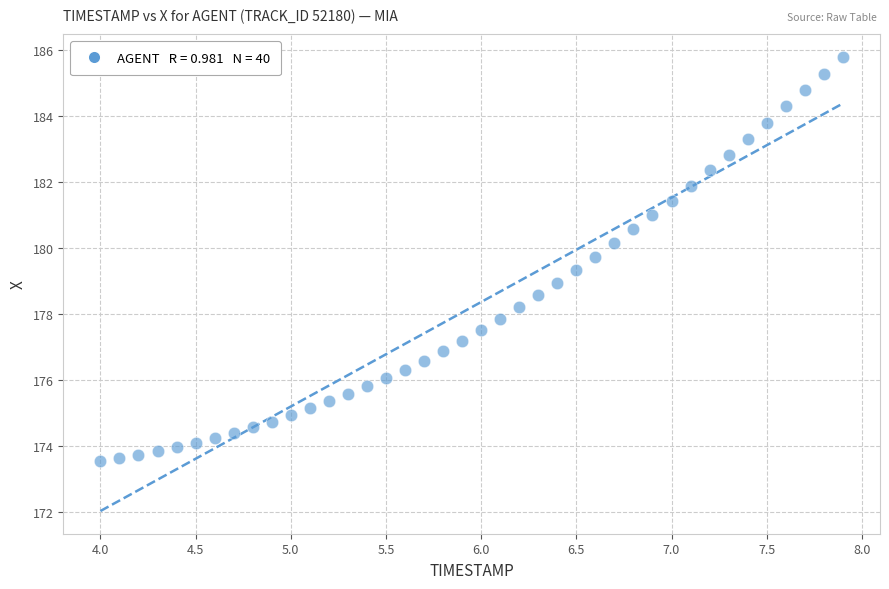

What is the range of Y values (max minus min)?

12.2